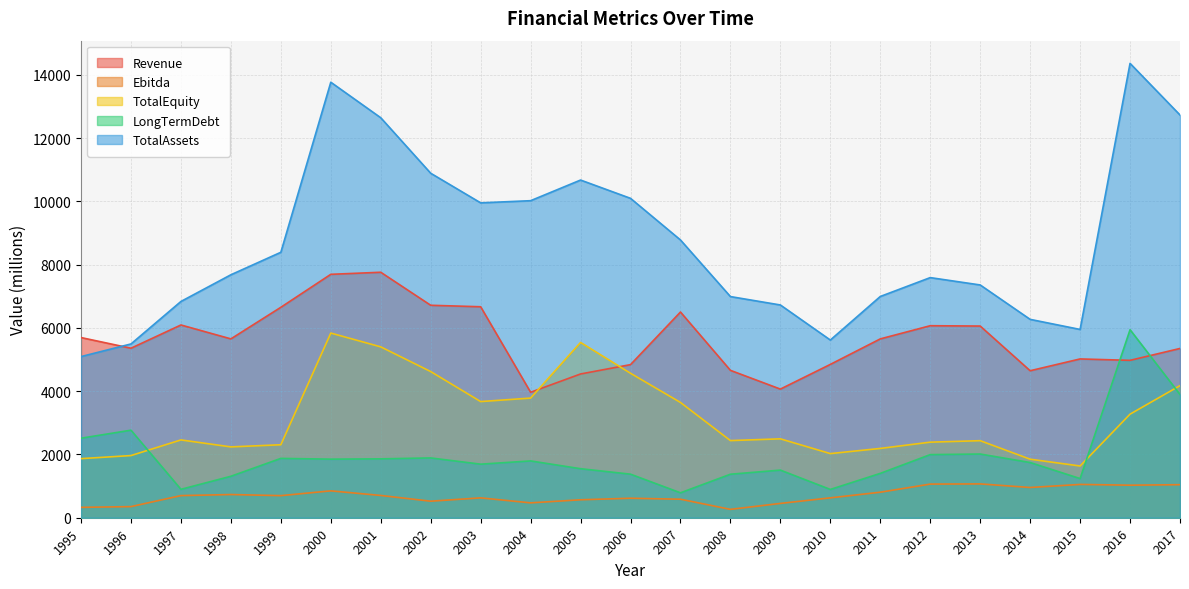

Between which two adjacent categories do LongTermDebt and Revenue first intersect?

2015 and 2016